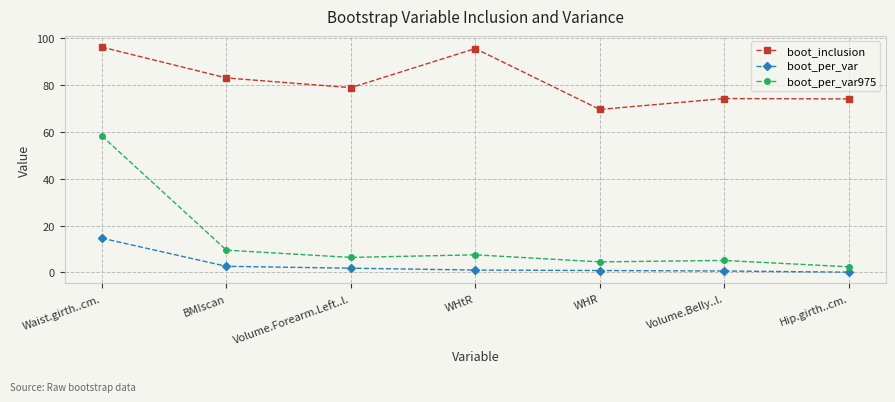

How many values in the boot_per_var975 series are below 6?

3